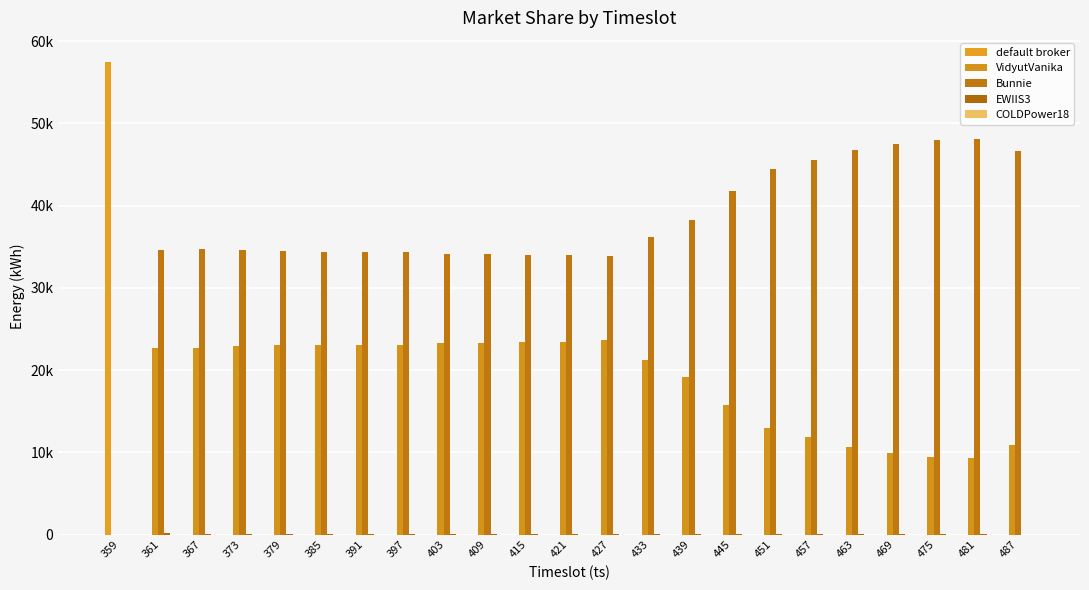

Which series has the largest range (max minus min)?

default broker